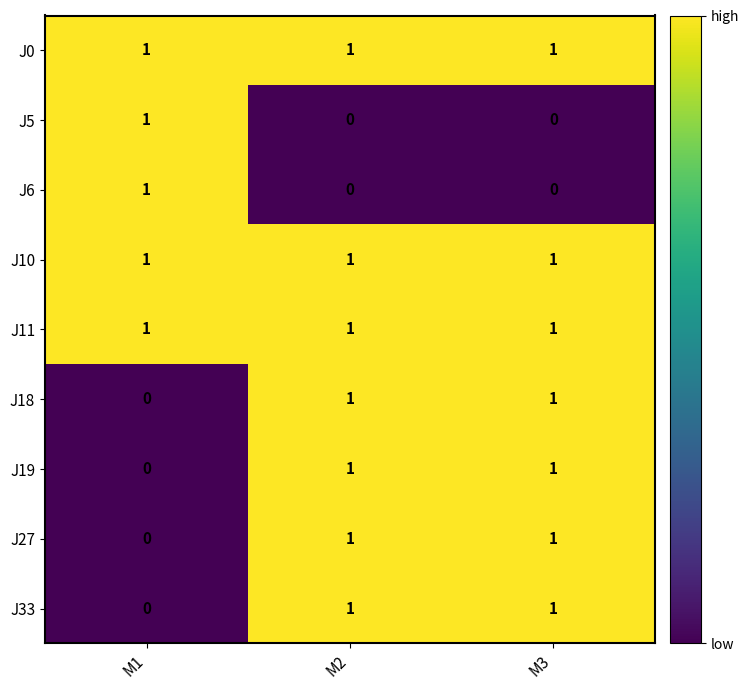

Reading right to left, transcribe all the data shown in this chart.

J0: M3=1	M2=1	M1=1
J5: M3=0	M2=0	M1=1
J6: M3=0	M2=0	M1=1
J10: M3=1	M2=1	M1=1
J11: M3=1	M2=1	M1=1
J18: M3=1	M2=1	M1=0
J19: M3=1	M2=1	M1=0
J27: M3=1	M2=1	M1=0
J33: M3=1	M2=1	M1=0